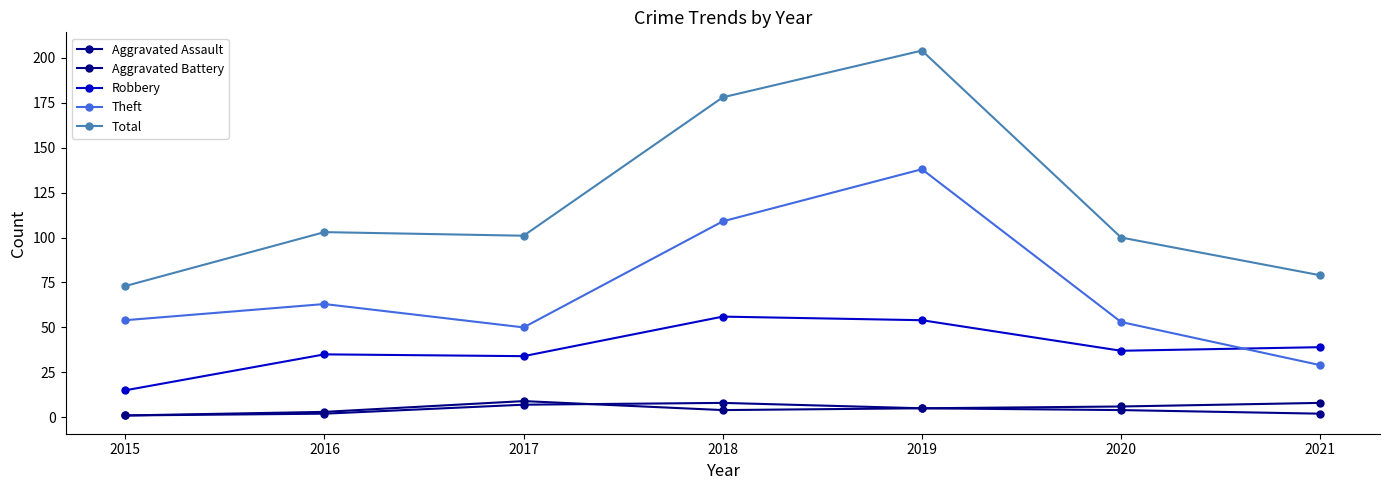

What is the difference between the Aggravated Assault values at 2020 and 2021?

2